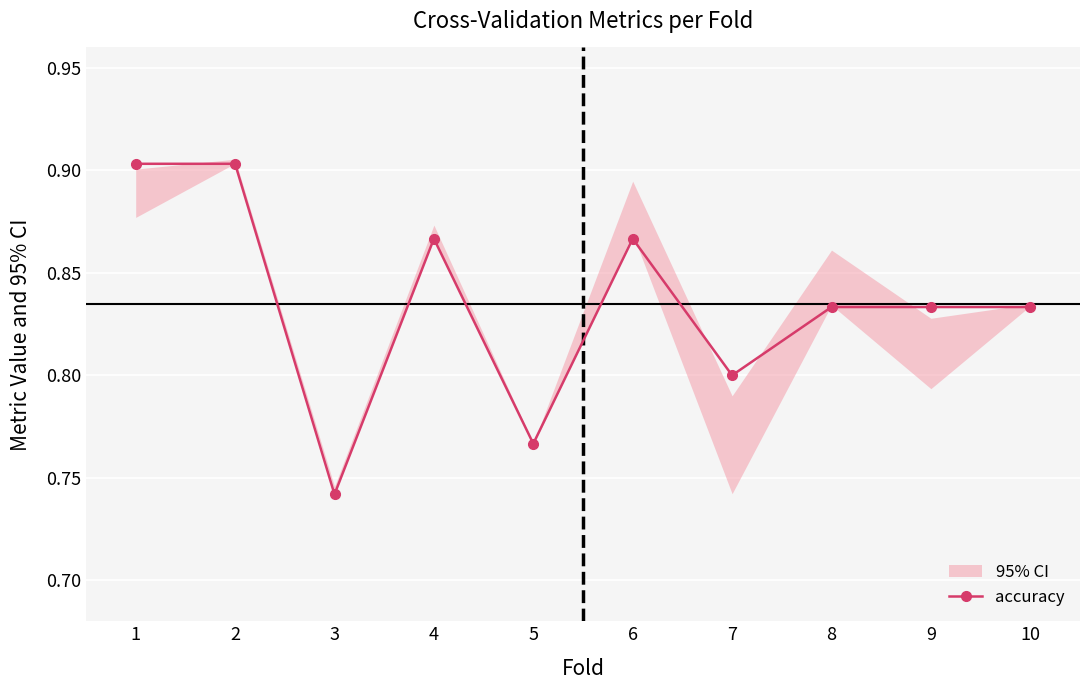

What is the change in value from 4 to 5?

-0.1